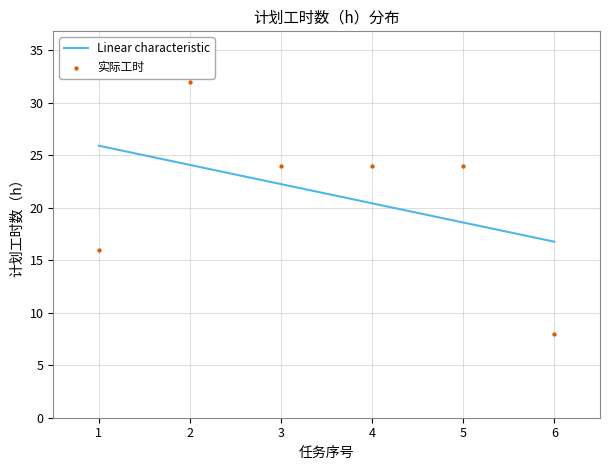

What are all the series names shown in the legend?

Linear characteristic, 实际工时